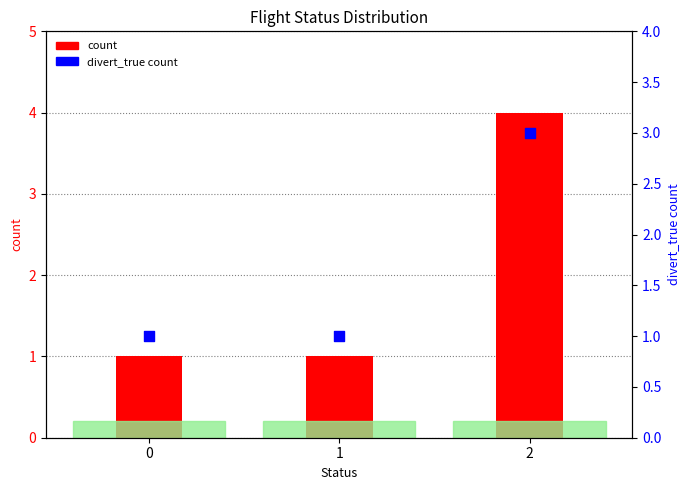

Which series contains the highest Y value?

count